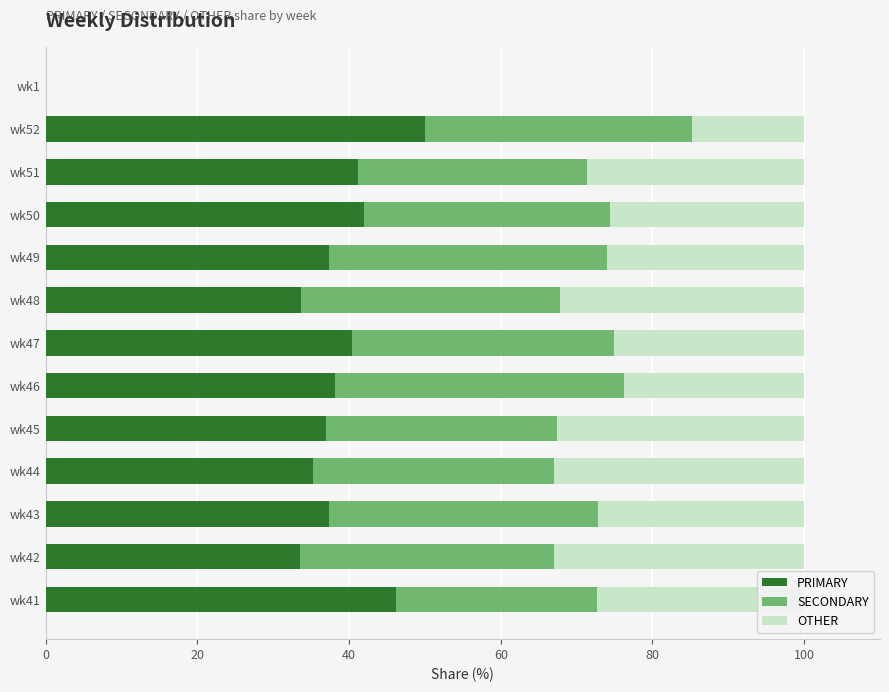

The PRIMARY series shows 46.1 at wk41. True or false?

True